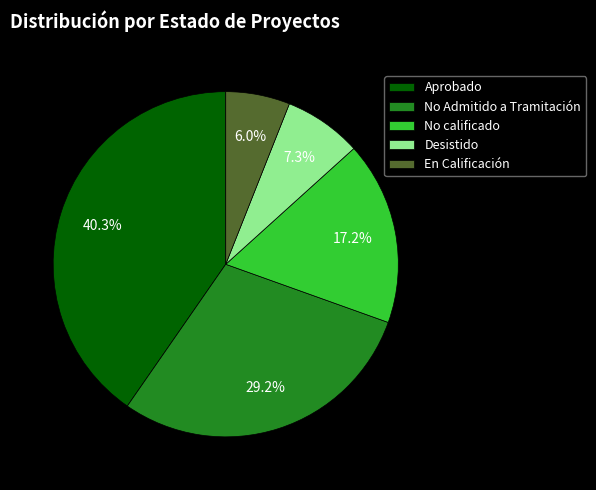

What percentage is the Aprobado slice, to the nearest percent?

40%